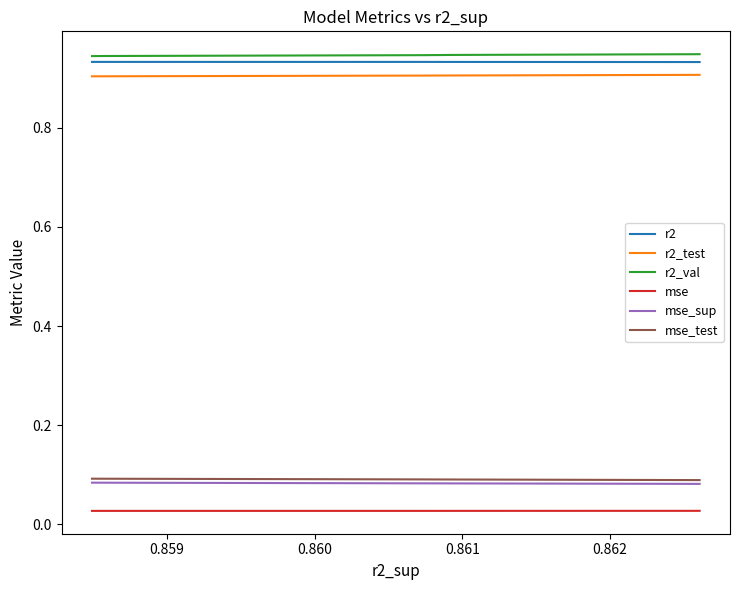

How many lines are shown in the chart?

6